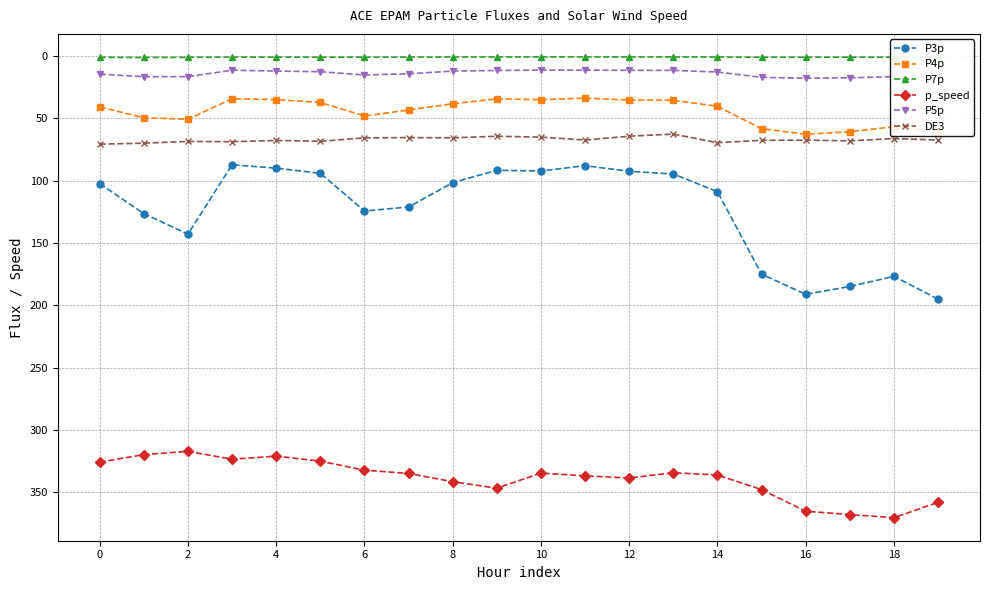

Which series has the widest spread of values?

P3p